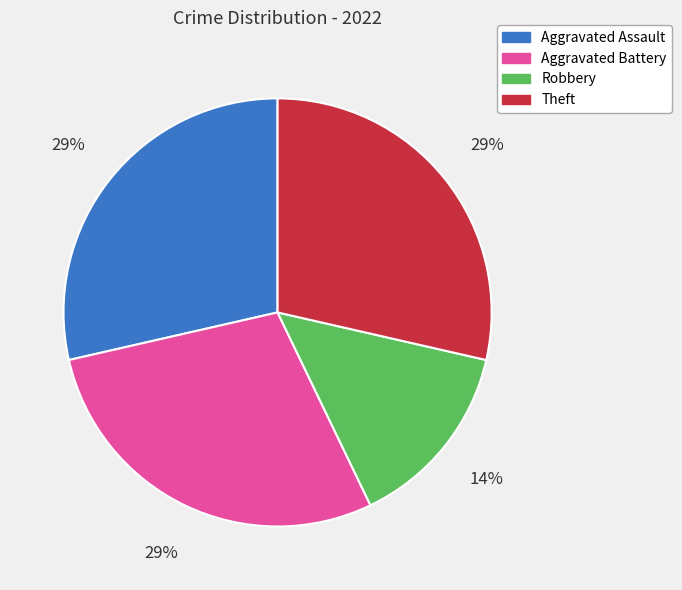

To the nearest percent, what portion does Robbery represent?

14%